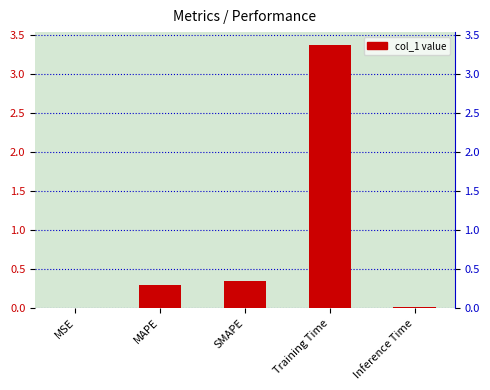

What is the sum of the values at SMAPE and MAPE?

0.6